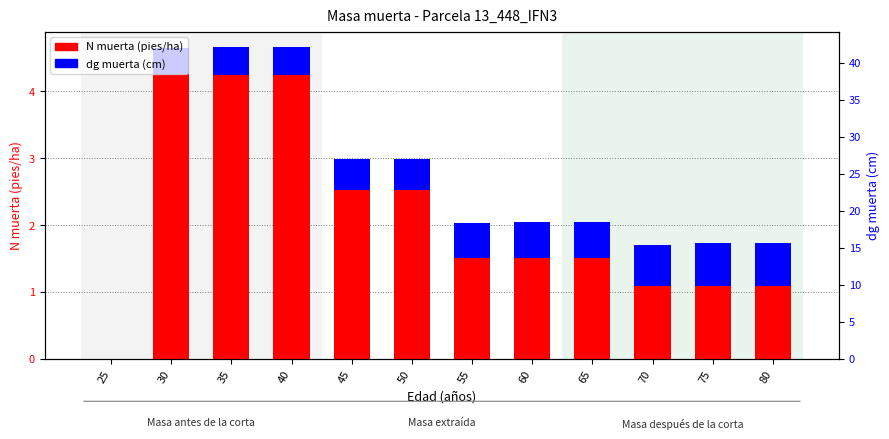

Is the value of N muerta (pies/ha) at 65 greater than the value of dg muerta (cm) at 50?

Yes